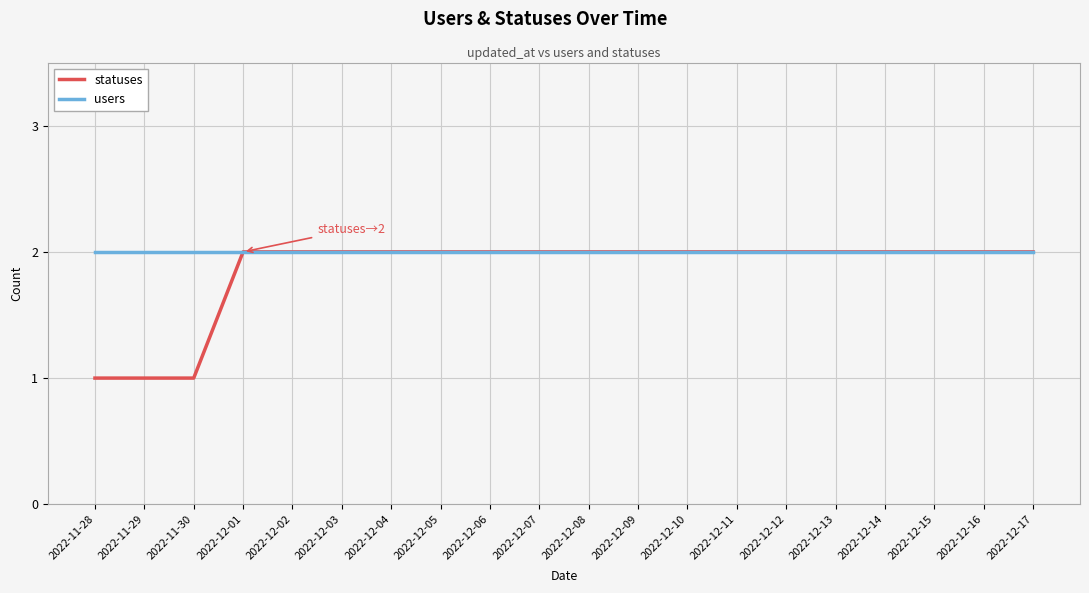

Reading left to right, list all the values displayed in this chart.

statuses: 2022-11-28=1	2022-11-29=1	2022-11-30=1	2022-12-01=2	2022-12-02=2	2022-12-03=2	2022-12-04=2	2022-12-05=2	2022-12-06=2	2022-12-07=2	2022-12-08=2	2022-12-09=2	2022-12-10=2	2022-12-11=2	2022-12-12=2	2022-12-13=2	2022-12-14=2	2022-12-15=2	2022-12-16=2	2022-12-17=2
users: 2022-11-28=2	2022-11-29=2	2022-11-30=2	2022-12-01=2	2022-12-02=2	2022-12-03=2	2022-12-04=2	2022-12-05=2	2022-12-06=2	2022-12-07=2	2022-12-08=2	2022-12-09=2	2022-12-10=2	2022-12-11=2	2022-12-12=2	2022-12-13=2	2022-12-14=2	2022-12-15=2	2022-12-16=2	2022-12-17=2